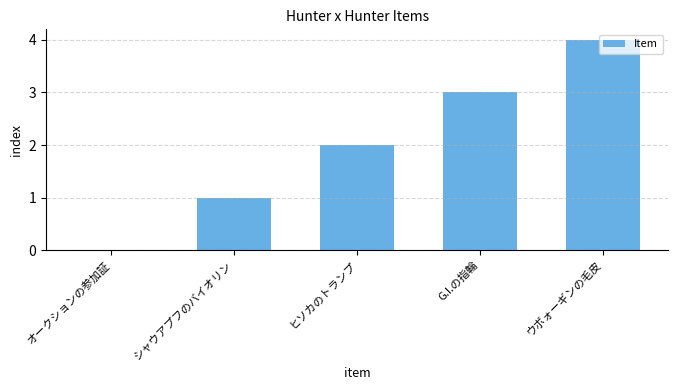

Reading left to right, extract all data points from this chart.

0	1	2	3	4